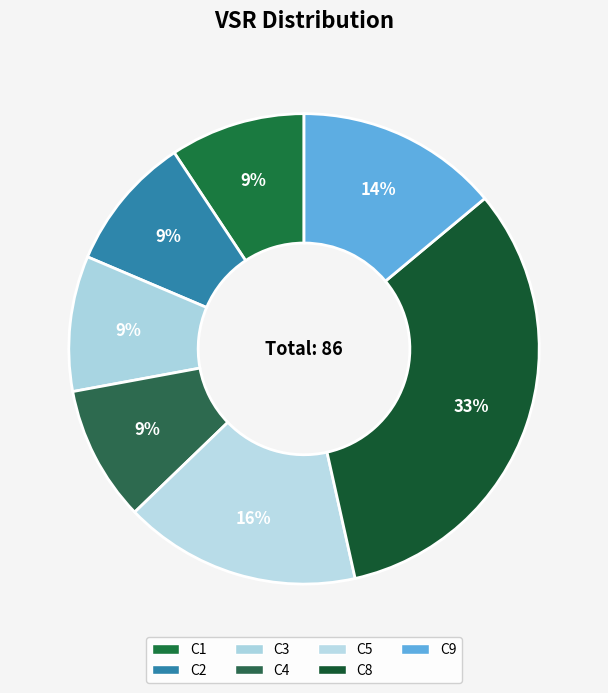

How many segments does this pie chart have?

7